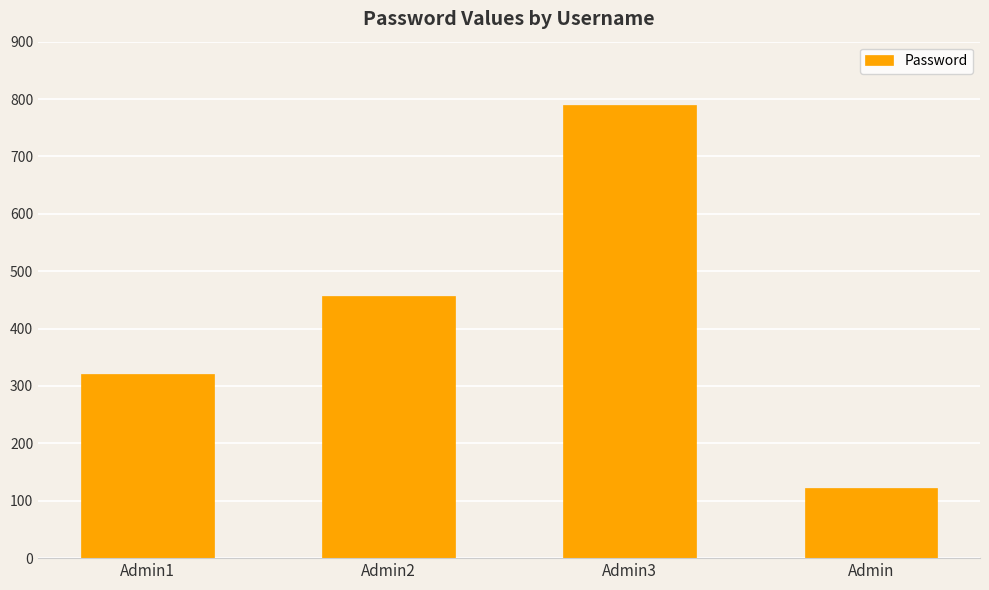

How many bars are there in total?

4